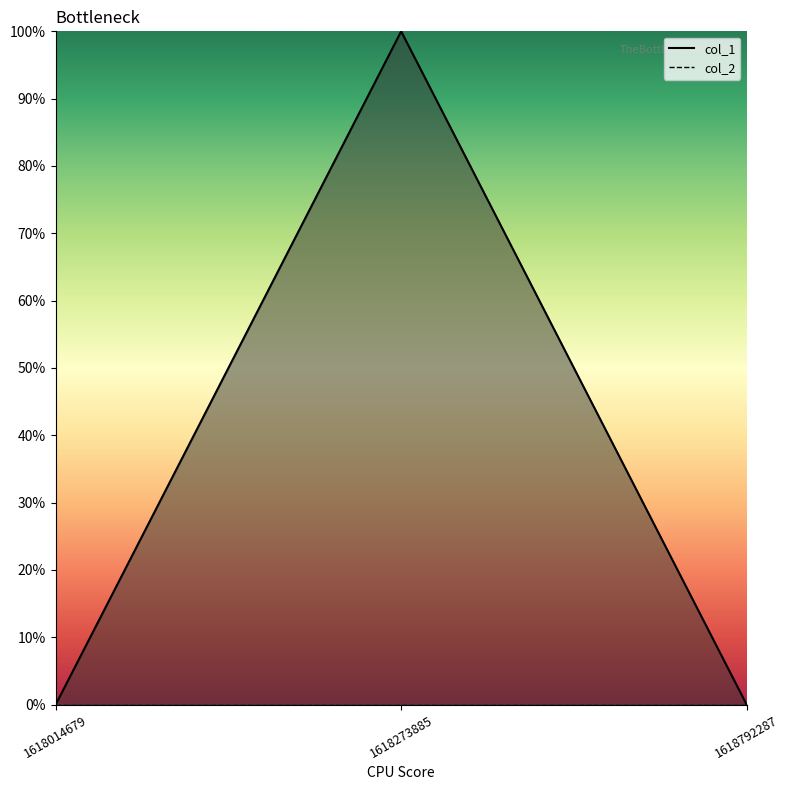

True or false: the data shows 0 at 1618014679.

False